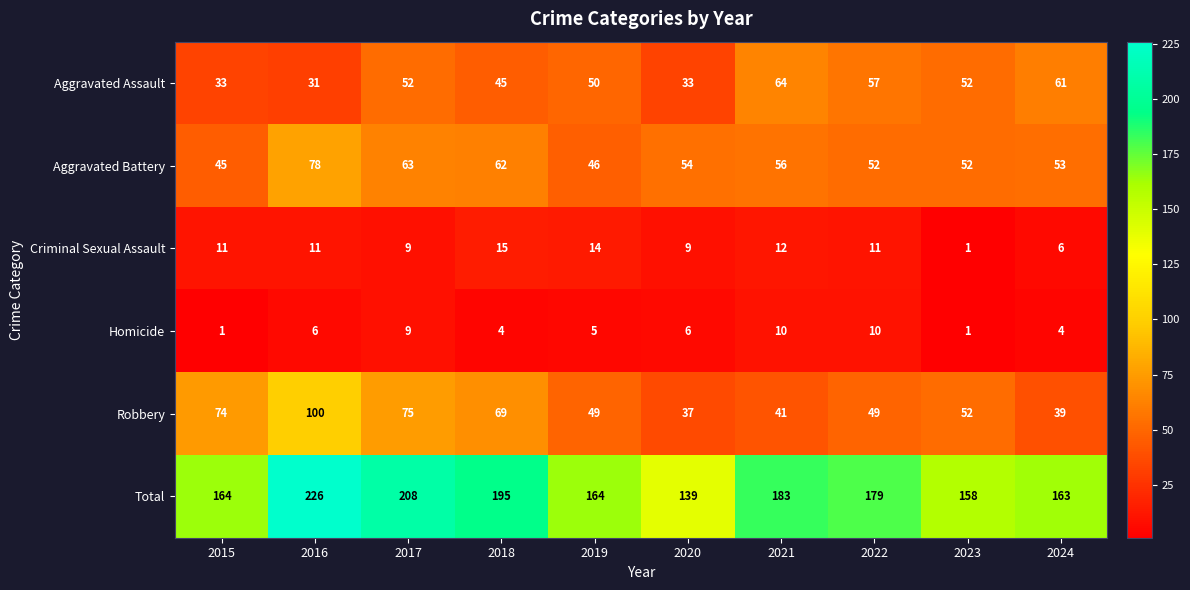

Is it true that Criminal Sexual Assault equals 7 at 2016?

False